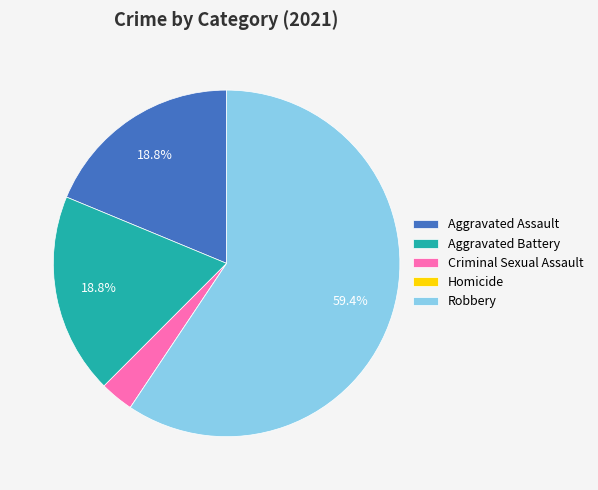

Which slice represents more than half of the pie?

Robbery